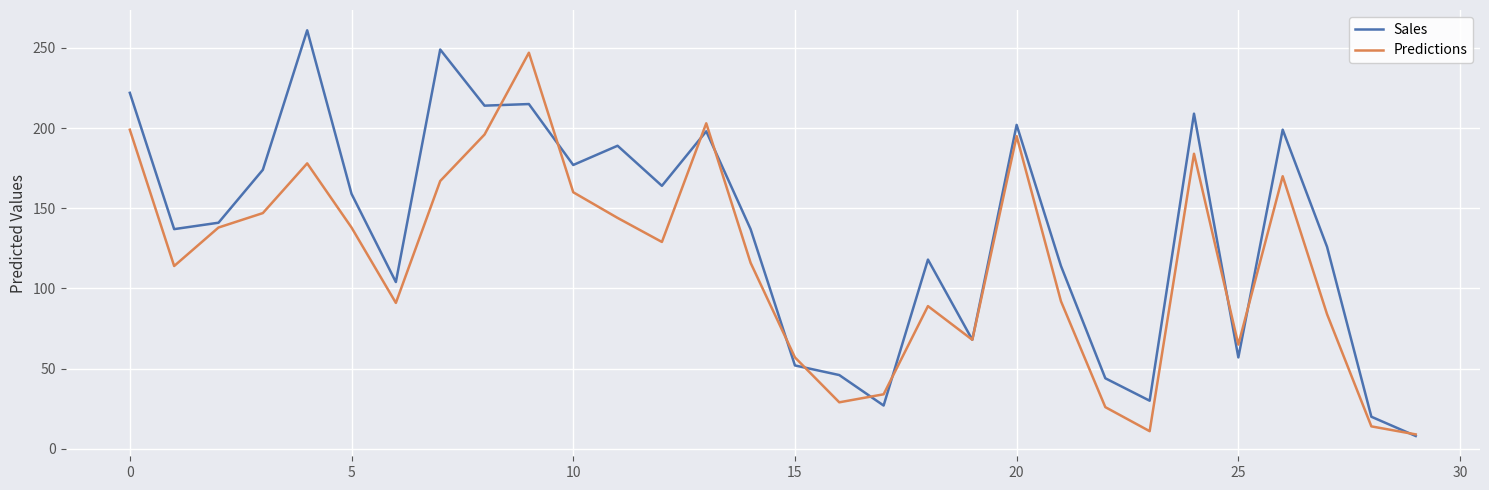

Which series has the largest total across all categories?

Sales